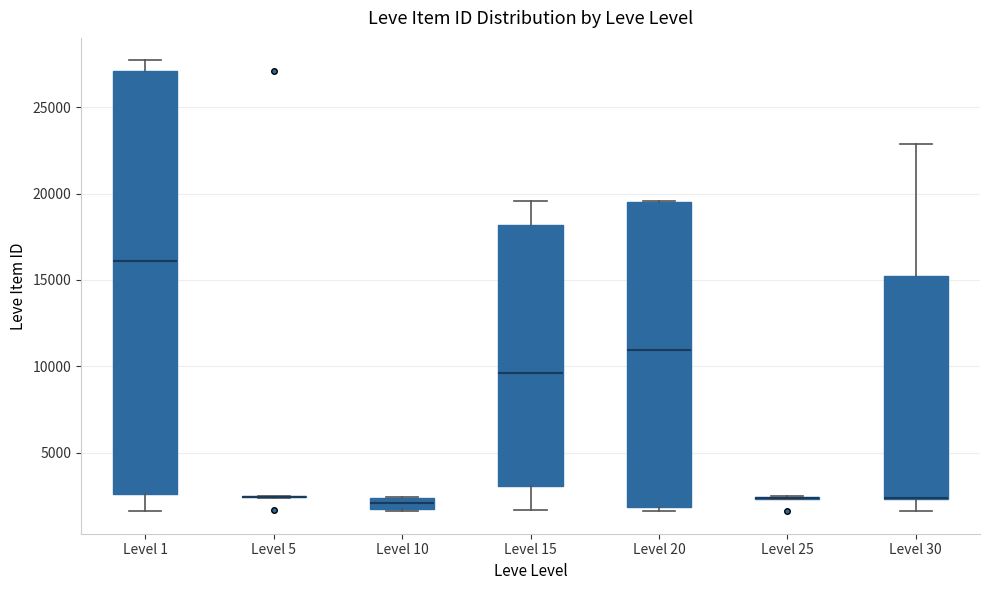

Comparing the boxes themselves (not the whiskers), which one is the tallest?

Level 1